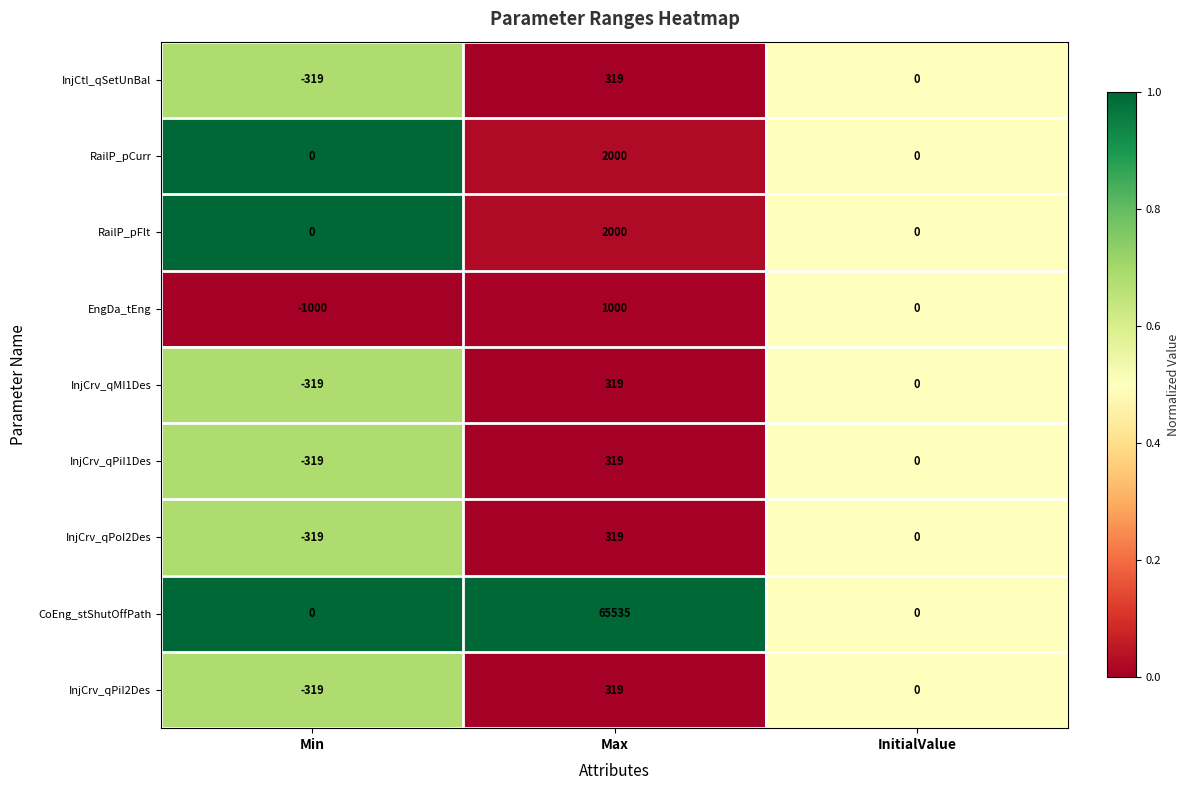

At which category is the sum across all series the highest?

Max